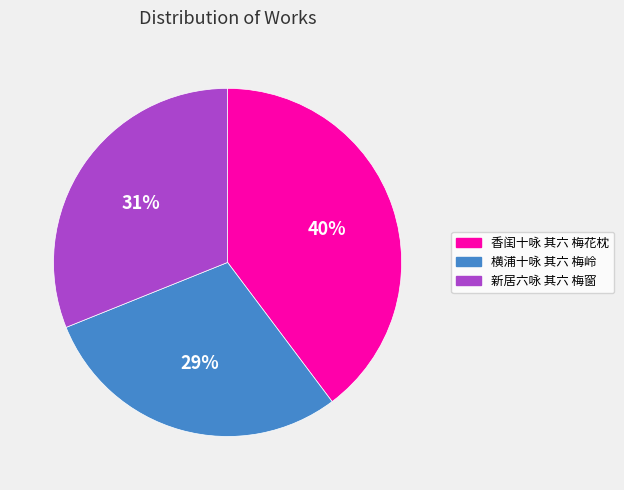

Does 横浦十咏 其六 梅岭 represent more than half of the total?

No